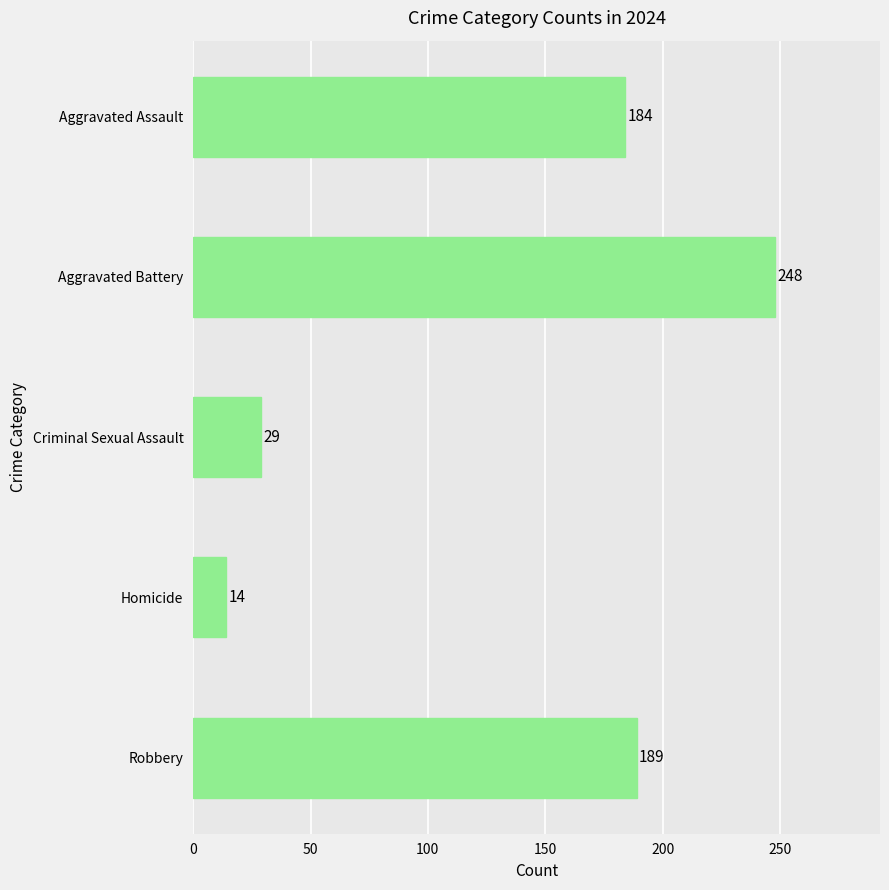

What position from the top is Homicide?

4